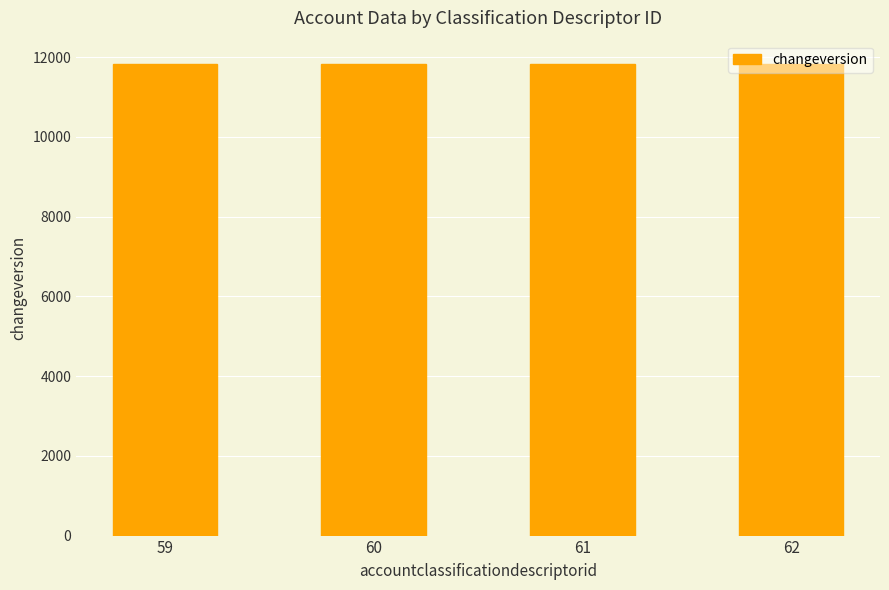

Are the bars grouped side by side (vs. stacked)?

No